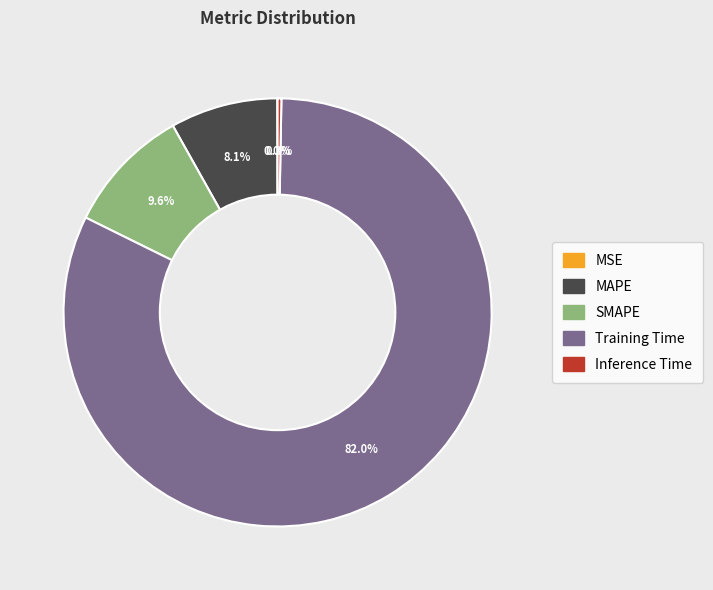

Between Training Time and Inference Time, which is larger?

Training Time